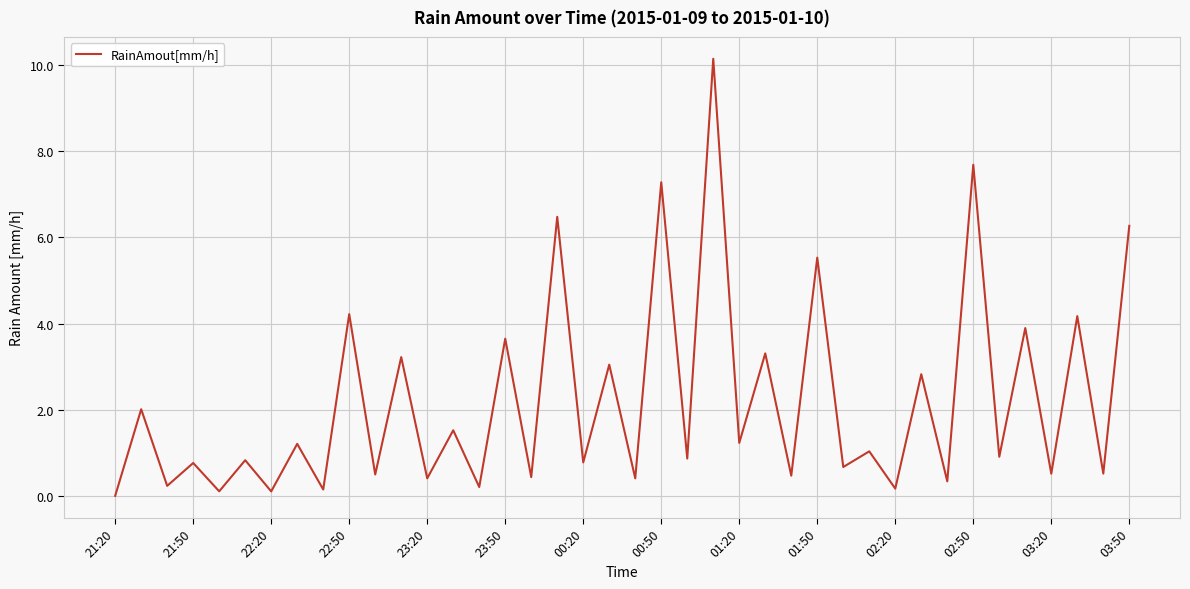

What is the greatest value displayed?

10.2